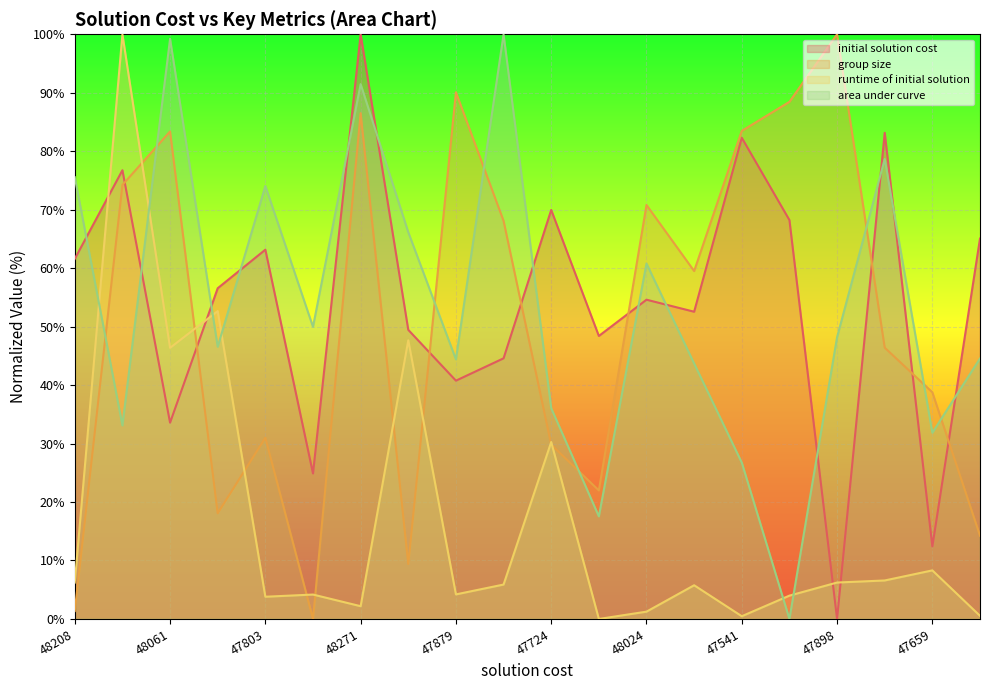

At which label does group size reach its minimum?

47641